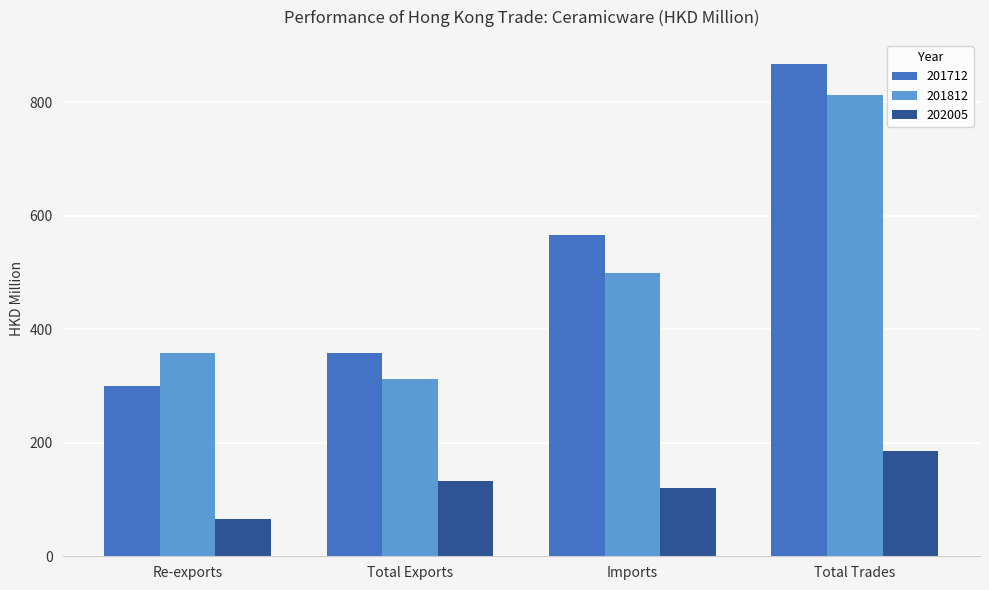

Reading left to right, transcribe all the data shown in this chart.

201712: Re-exports=300.5	Total Exports=358.3	Imports=566.4	Total Trades=866.8
201812: Re-exports=358.3	Total Exports=312.7	Imports=499.8	Total Trades=812.5
202005: Re-exports=64.9	Total Exports=132.7	Imports=121.0	Total Trades=186.0